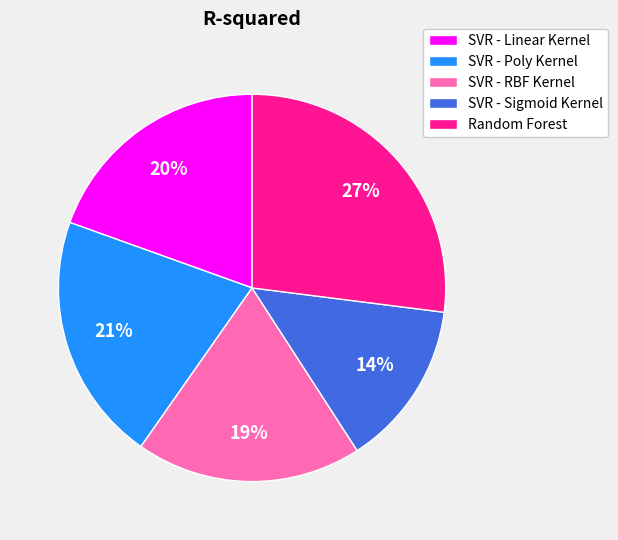

To the nearest percent, what portion does SVR - Poly Kernel represent?

21%